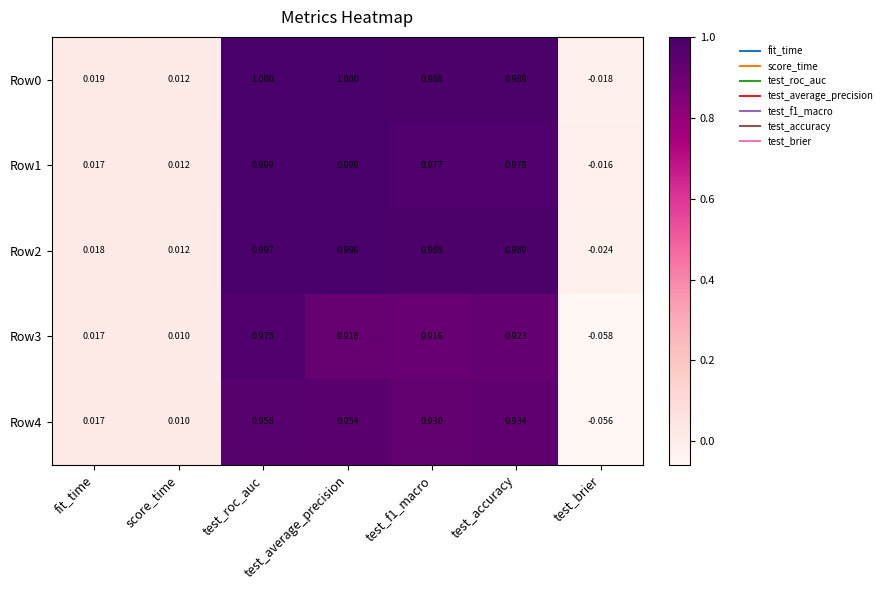

How many positive values does the Row2 series have?

6